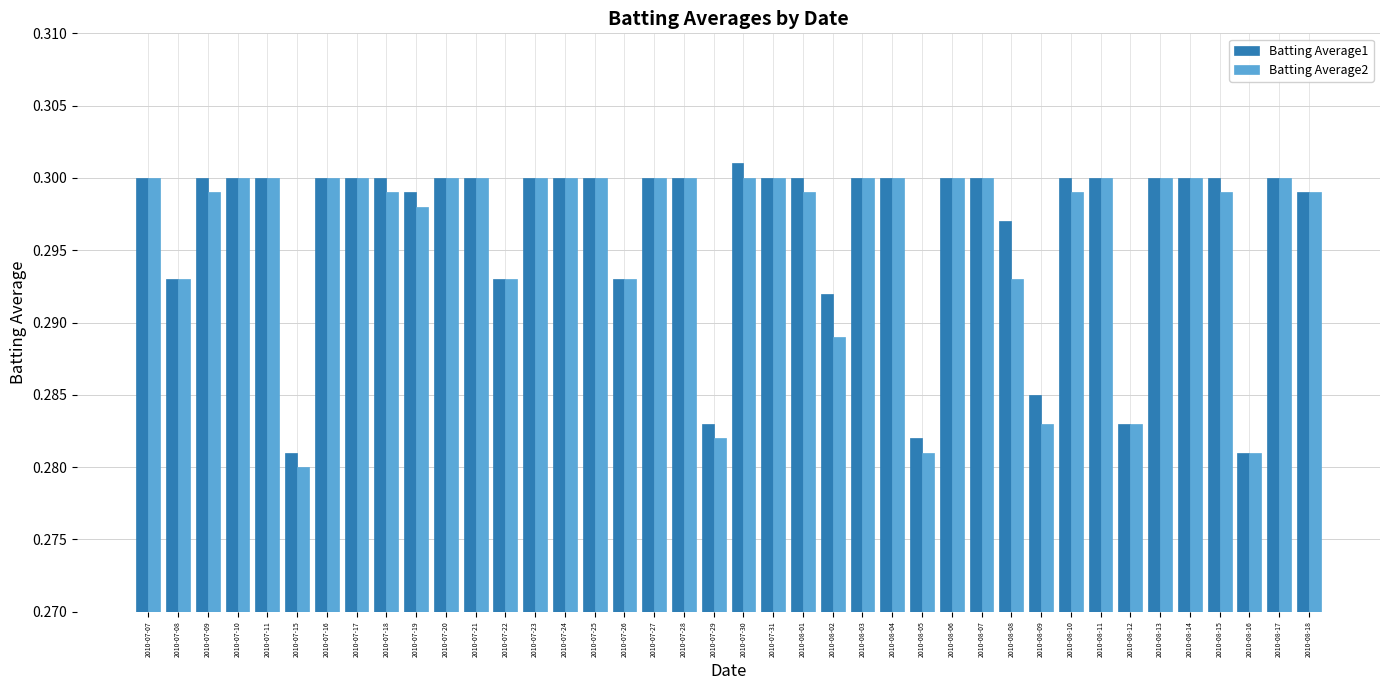

At which category does the chart reach its peak across all series?

2010-07-30